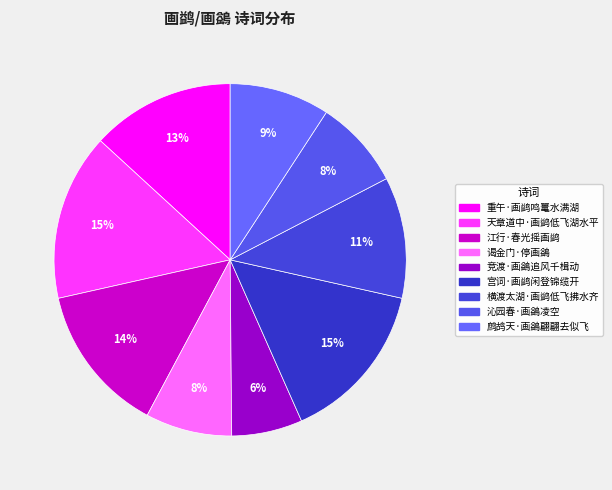

How many slices are in this pie chart?

9